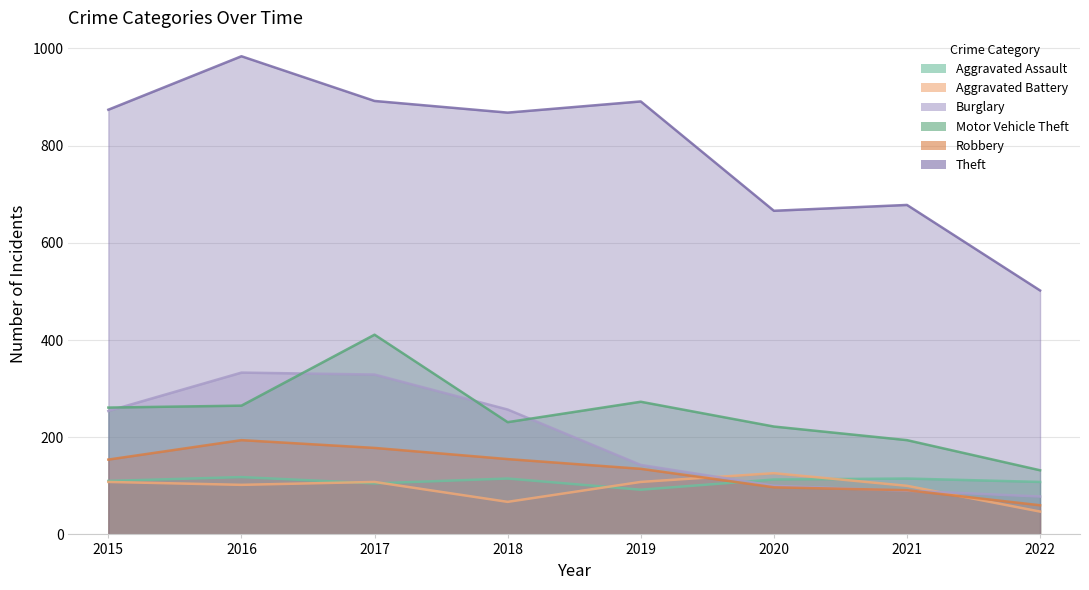

Which label corresponds to the smallest value in the chart?

2022